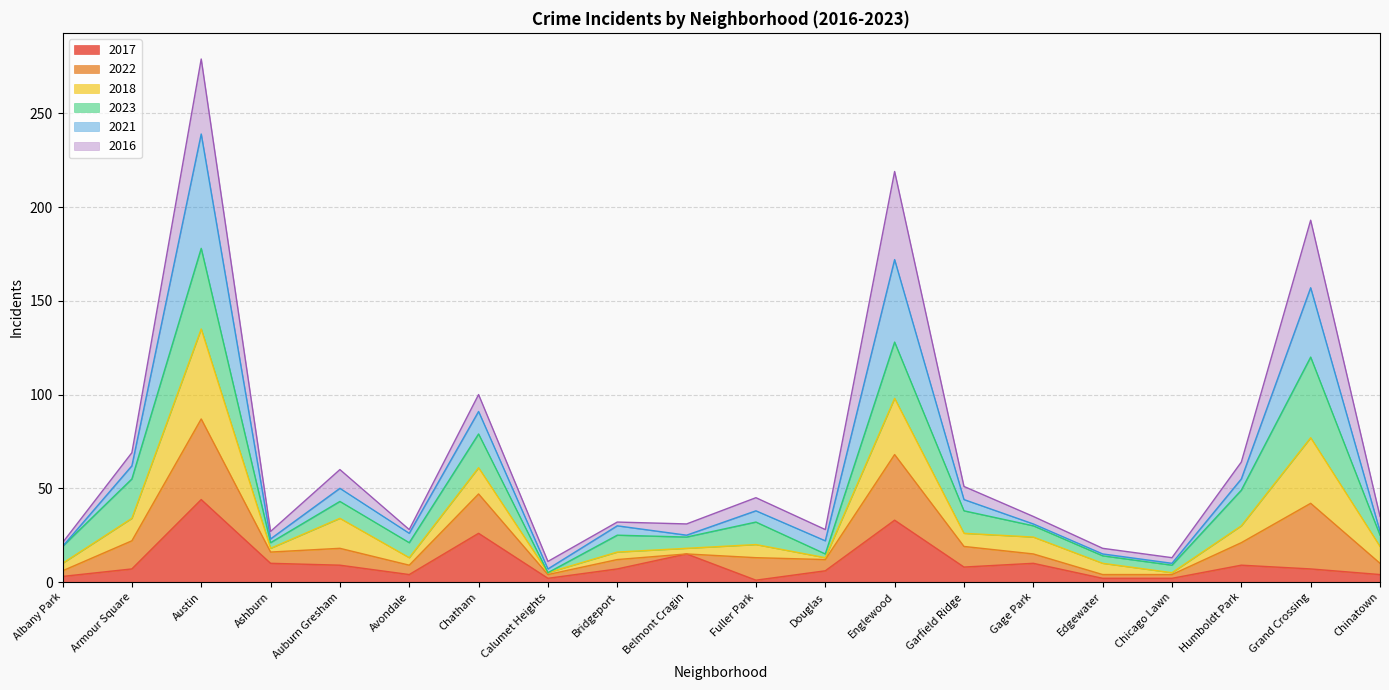

How many interior local valleys does the 2022 series have?

6